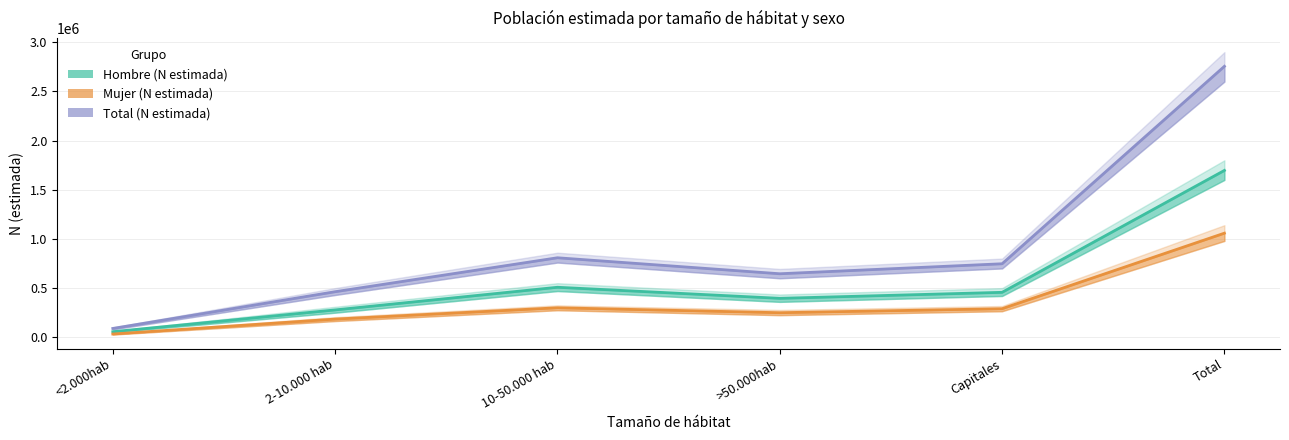

What is the lowest value of the Total_N_estimada series?

89882